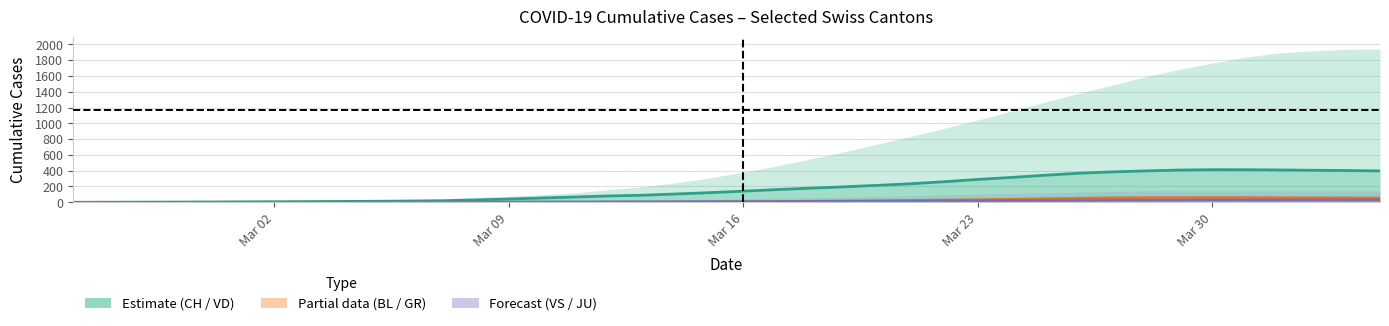

True or false: VD and GR cross at least once.

False